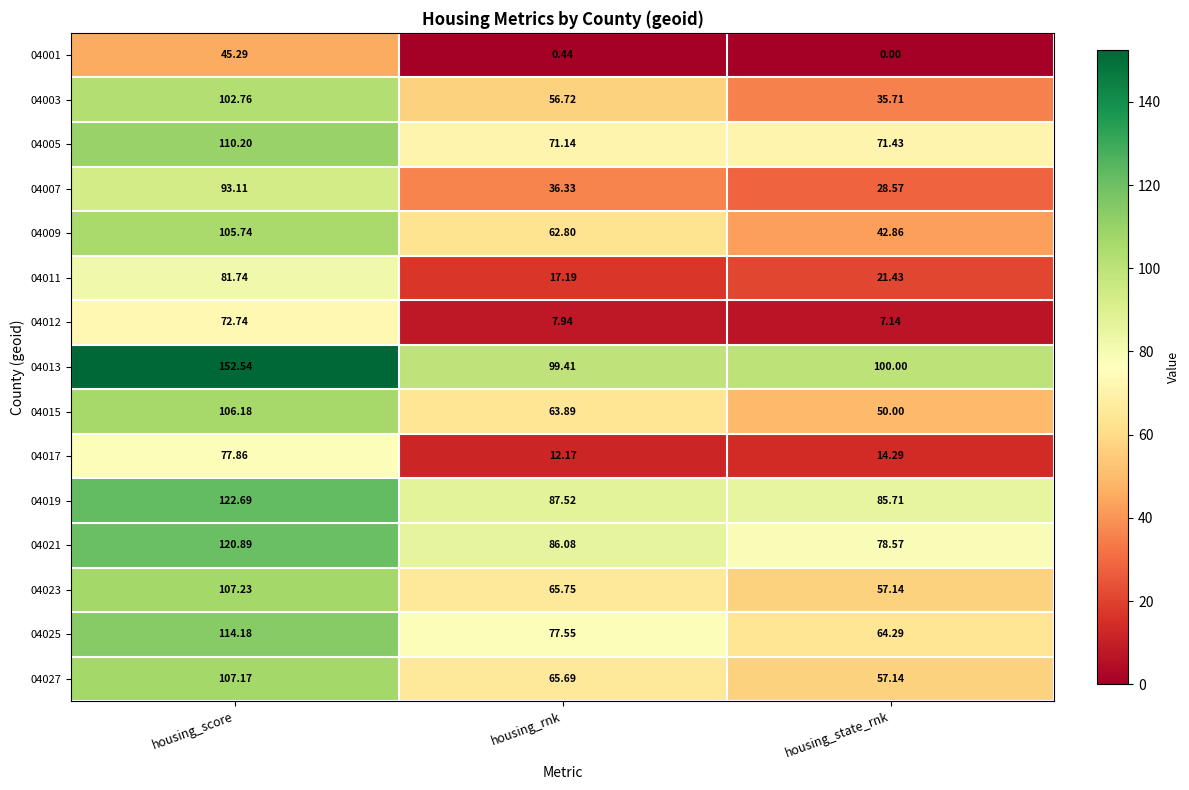

At which category is the sum across all series the highest?

housing_score